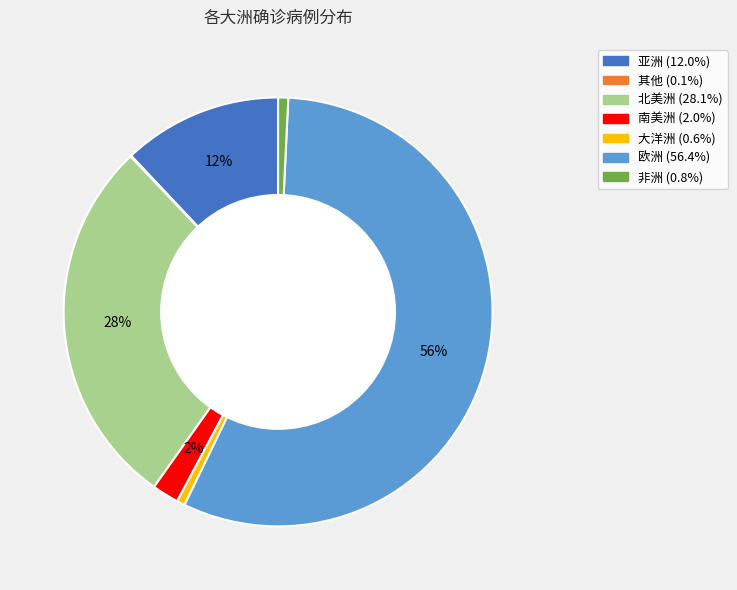

What is the largest slice in the pie chart?

欧洲